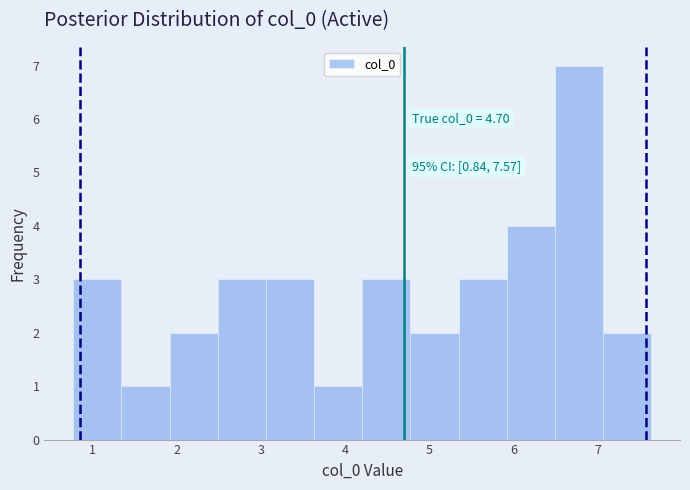

Over which range of the x-axis is the bar tallest?

6.5 to 7.1